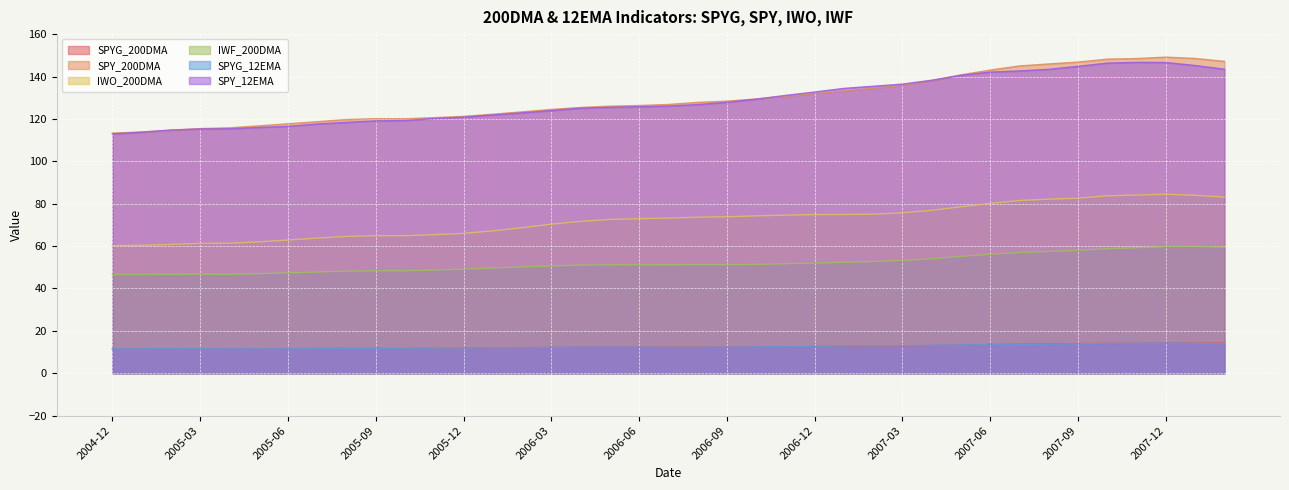

Reading right to left, transcribe all the data shown in this chart.

SPYG_200DMA: 2008-02=14.3	2008-01=14.4	2007-12=14.4	2007-11=14.3	2007-10=14.2	2007-09=14.0	2007-08=13.9	2007-07=13.8	2007-06=13.6	2007-05=13.4	2007-04=13.1	2007-03=12.9	2007-02=12.8	2007-01=12.7	2006-12=12.6	2006-11=12.5	2006-10=12.5	2006-09=12.4	2006-08=12.4	2006-07=12.4	2006-06=12.4	2006-05=12.4	2006-04=12.3	2006-03=12.2	2006-02=12.1	2006-01=12.0	2005-12=11.9	2005-11=11.8	2005-10=11.7	2005-09=11.8	2005-08=11.8	2005-07=11.7	2005-06=11.6	2005-05=11.6	2005-04=11.5	2005-03=11.6	2005-02=11.6	2005-01=11.6	2004-12=11.6
SPY_200DMA: 2008-02=147.1	2008-01=148.5	2007-12=149.1	2007-11=148.5	2007-10=148.2	2007-09=146.8	2007-08=145.9	2007-07=145.0	2007-06=143.0	2007-05=140.8	2007-04=138.1	2007-03=136.0	2007-02=134.5	2007-01=133.2	2006-12=131.9	2006-11=130.7	2006-10=129.4	2006-09=128.4	2006-08=127.8	2006-07=126.8	2006-06=126.3	2006-05=126.0	2006-04=125.4	2006-03=124.5	2006-02=123.3	2006-01=122.2	2005-12=121.2	2005-11=120.6	2005-10=120.1	2005-09=120.1	2005-08=119.7	2005-07=118.7	2005-06=117.7	2005-05=116.7	2005-04=115.8	2005-03=115.4	2005-02=114.6	2005-01=113.8	2004-12=113.3
IWO_200DMA: 2008-02=83.1	2008-01=84.0	2007-12=84.5	2007-11=84.1	2007-10=83.7	2007-09=82.6	2007-08=82.1	2007-07=81.5	2007-06=80.1	2007-05=78.6	2007-04=76.9	2007-03=75.7	2007-02=75.1	2007-01=74.9	2006-12=74.9	2006-11=74.6	2006-10=74.3	2006-09=73.8	2006-08=73.6	2006-07=73.2	2006-06=72.9	2006-05=72.6	2006-04=71.7	2006-03=70.3	2006-02=68.7	2006-01=67.2	2005-12=66.0	2005-11=65.4	2005-10=64.9	2005-09=64.9	2005-08=64.6	2005-07=63.7	2005-06=62.9	2005-05=62.0	2005-04=61.4	2005-03=61.3	2005-02=60.8	2005-01=60.4	2004-12=60.2
IWF_200DMA: 2008-02=59.5	2008-01=59.8	2007-12=59.8	2007-11=59.2	2007-10=58.8	2007-09=58.0	2007-08=57.5	2007-07=57.0	2007-06=56.1	2007-05=55.2	2007-04=54.0	2007-03=53.3	2007-02=52.7	2007-01=52.3	2006-12=52.0	2006-11=51.7	2006-10=51.4	2006-09=51.2	2006-08=51.3	2006-07=51.2	2006-06=51.2	2006-05=51.2	2006-04=51.0	2006-03=50.6	2006-02=50.2	2006-01=49.6	2005-12=49.1	2005-11=48.7	2005-10=48.4	2005-09=48.4	2005-08=48.2	2005-07=47.8	2005-06=47.4	2005-05=47.0	2005-04=46.7	2005-03=46.8	2005-02=46.7	2005-01=46.6	2004-12=46.6
SPYG_12EMA: 2008-02=14.0	2008-01=14.1	2007-12=14.3	2007-11=14.2	2007-10=14.1	2007-09=13.9	2007-08=13.7	2007-07=13.6	2007-06=13.5	2007-05=13.4	2007-04=13.2	2007-03=13.0	2007-02=13.0	2007-01=12.9	2006-12=12.7	2006-11=12.6	2006-10=12.4	2006-09=12.3	2006-08=12.3	2006-07=12.3	2006-06=12.3	2006-05=12.3	2006-04=12.3	2006-03=12.2	2006-02=12.1	2006-01=12.1	2005-12=11.9	2005-11=11.9	2005-10=11.8	2005-09=11.7	2005-08=11.7	2005-07=11.6	2005-06=11.5	2005-05=11.5	2005-04=11.5	2005-03=11.6	2005-02=11.6	2005-01=11.6	2004-12=11.5
SPY_12EMA: 2008-02=143.4	2008-01=145.2	2007-12=146.6	2007-11=146.7	2007-10=146.3	2007-09=144.8	2007-08=143.4	2007-07=142.6	2007-06=142.1	2007-05=140.6	2007-04=138.2	2007-03=136.4	2007-02=135.4	2007-01=134.4	2006-12=132.7	2006-11=131.1	2006-10=129.3	2006-09=127.8	2006-08=126.8	2006-07=126.1	2006-06=125.7	2006-05=125.5	2006-04=125.1	2006-03=123.9	2006-02=122.9	2006-01=121.9	2005-12=120.9	2005-11=120.2	2005-10=119.2	2005-09=119.1	2005-08=118.4	2005-07=117.6	2005-06=116.5	2005-05=116.0	2005-04=115.3	2005-03=115.3	2005-02=114.8	2005-01=113.7	2004-12=112.9